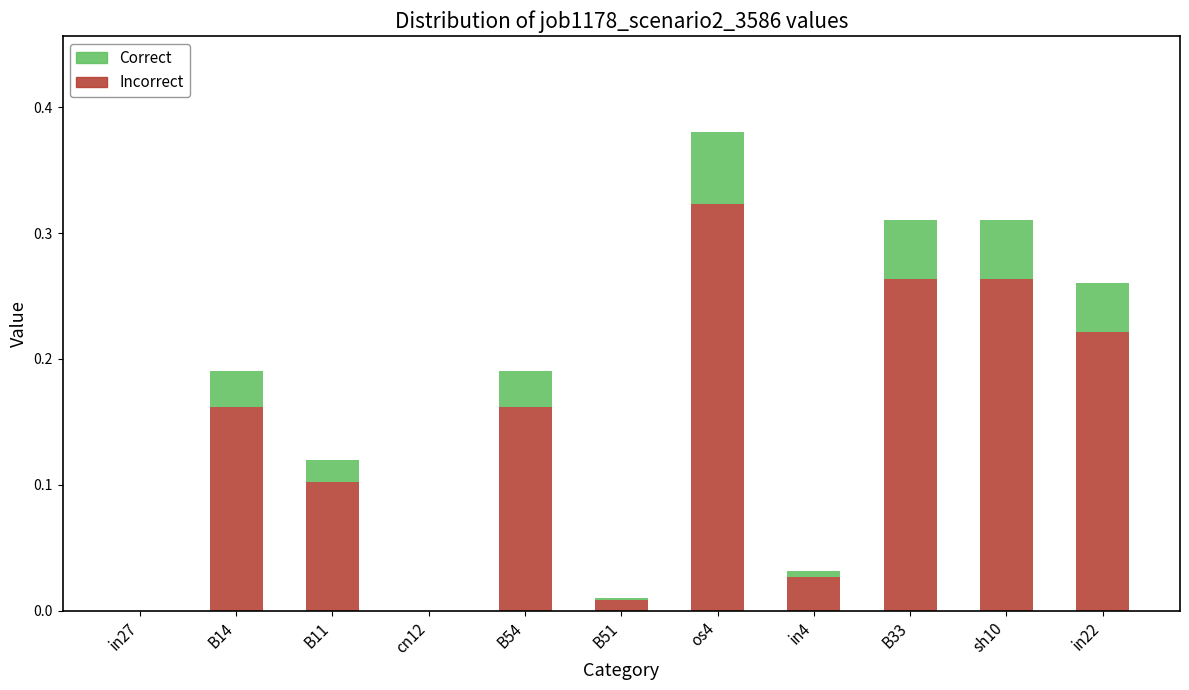

What is the sum of all Incorrect values?

1.5